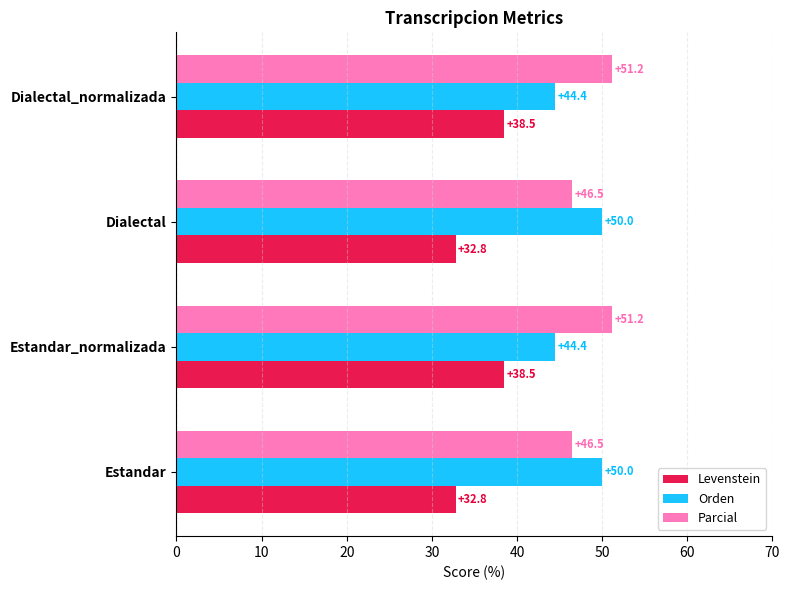

At how many categories does at least one series exceed 33?

4